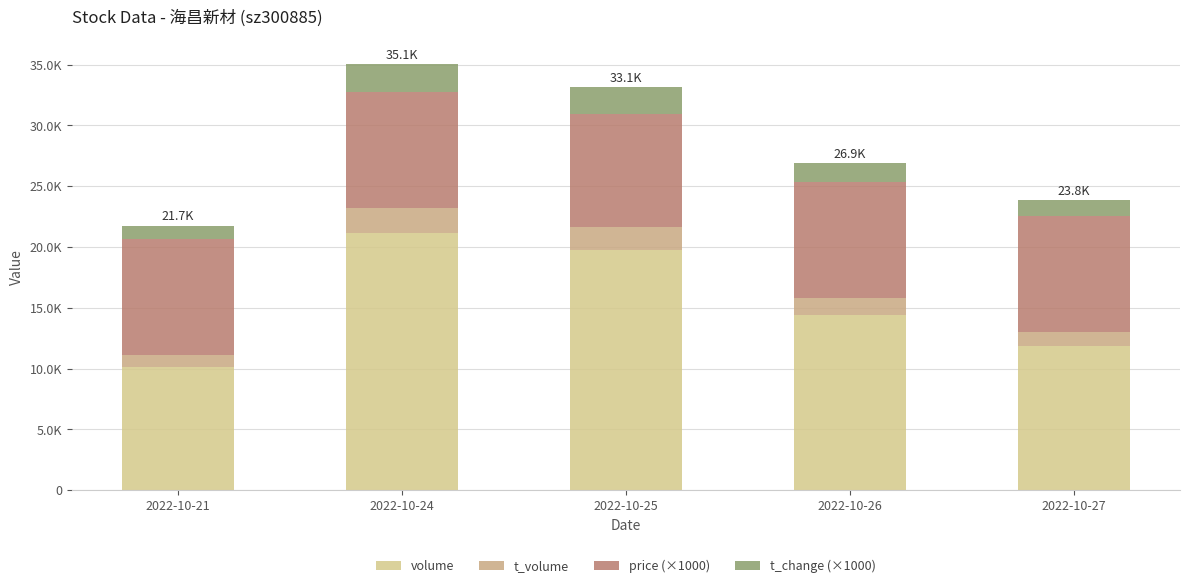

What are all the series names shown in the legend?

volume, t_volume, price (×1000), t_change (×1000)